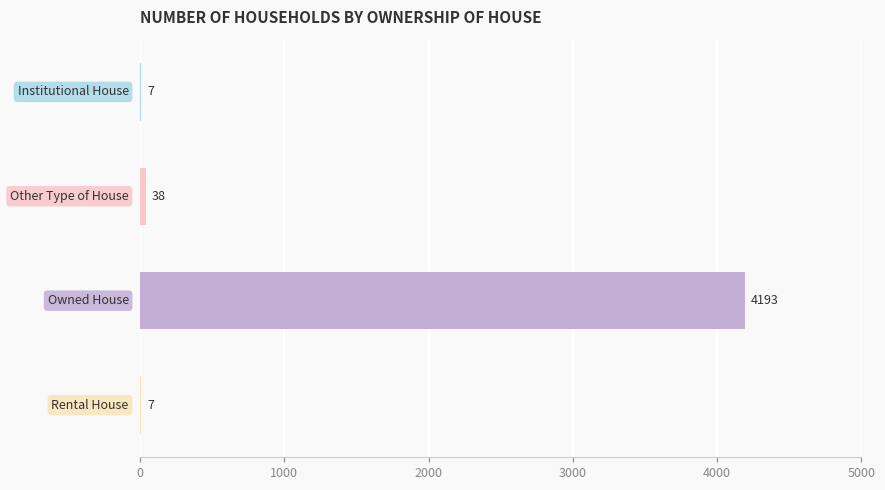

What is the maximum value shown in the chart?

4193